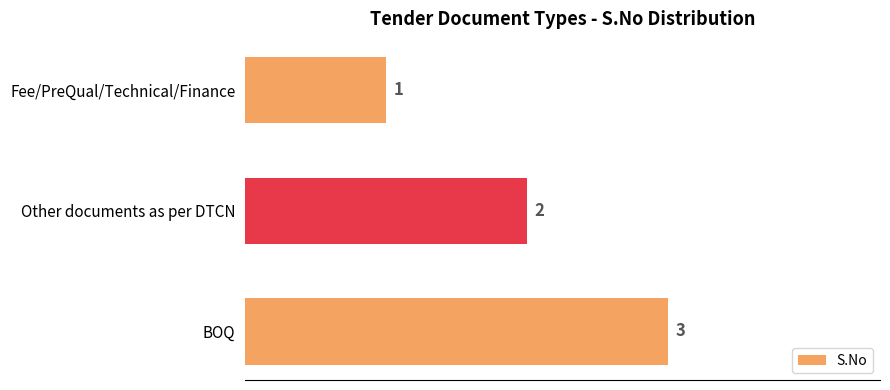

Where is the data nearest to the value 2?

Other documents as per DTCN